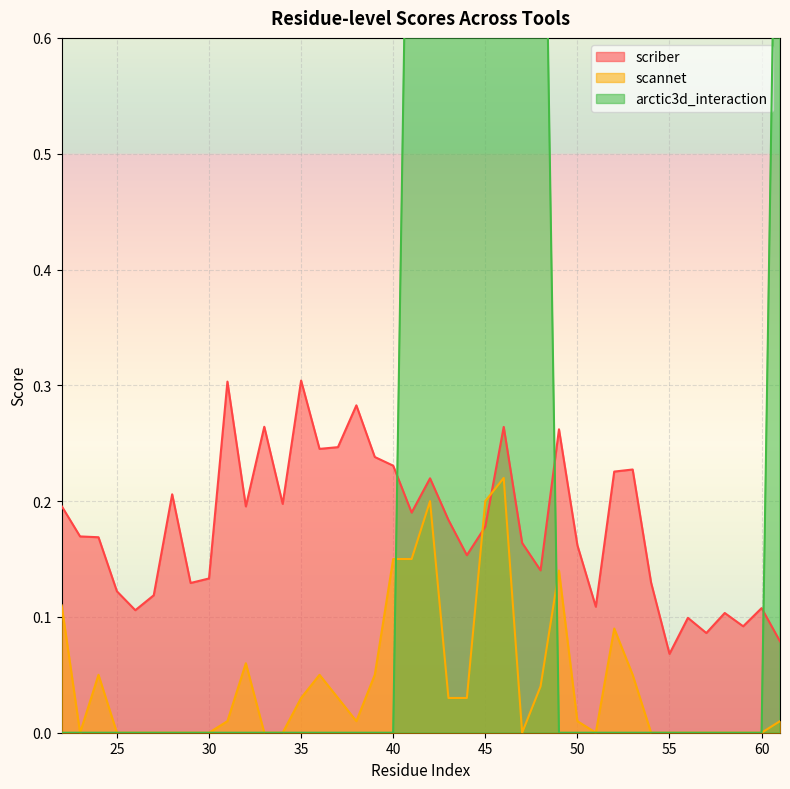

At 58, list the series in order from smallest to largest.

scannet, arctic3d_interaction, scriber